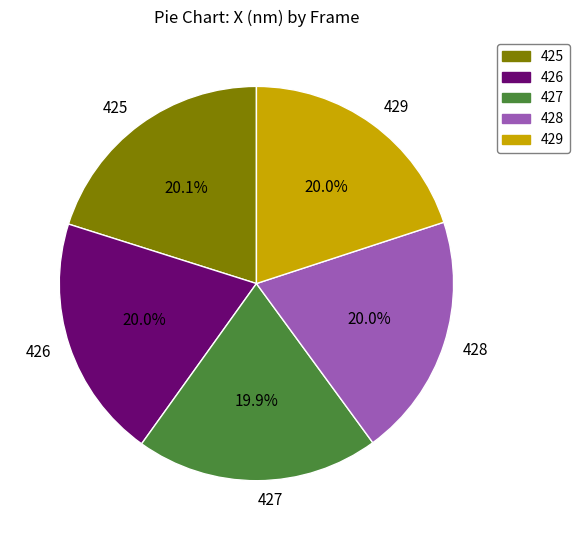

How many slices are in this pie chart?

5